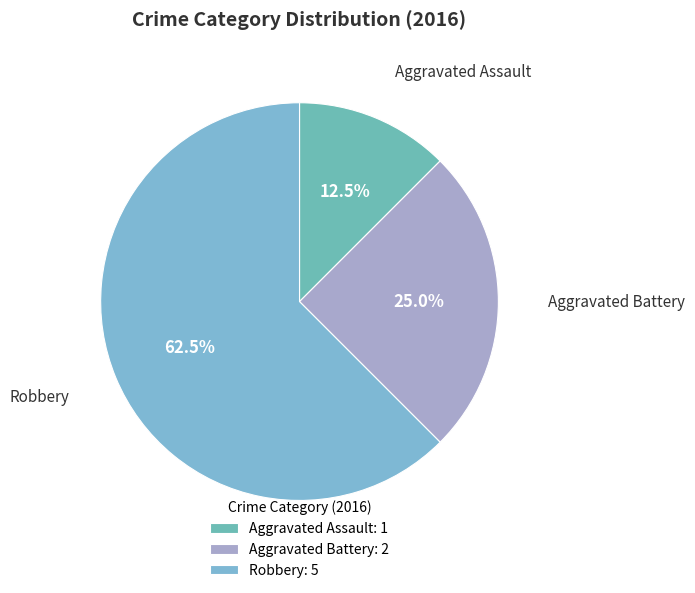

Does Robbery account for over 50% of the chart?

Yes